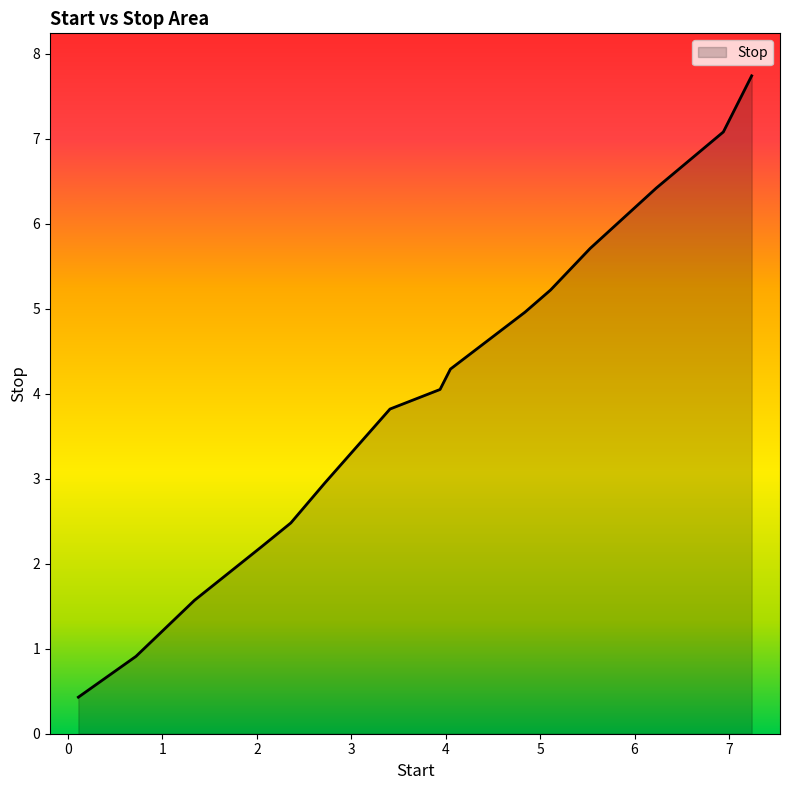

What is the difference between the maximum and minimum values?

7.3